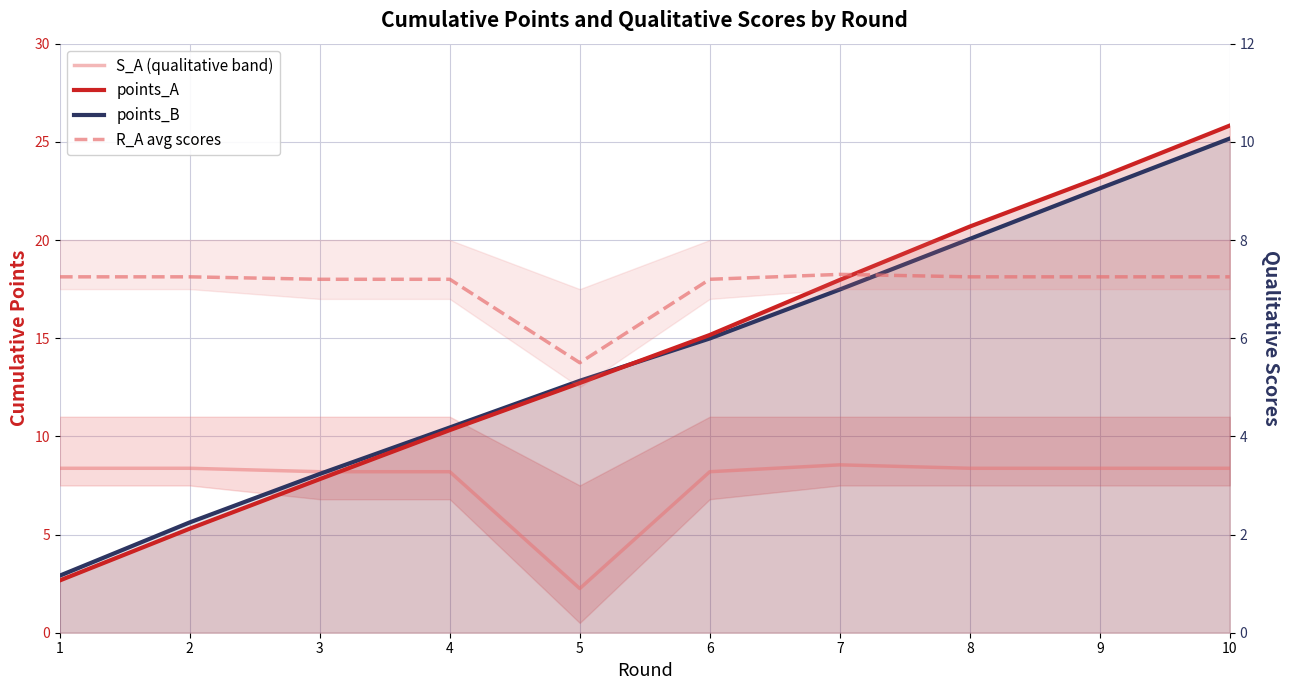

True or false: S_A (qualitative band) and R_A avg scores cross at least once.

True